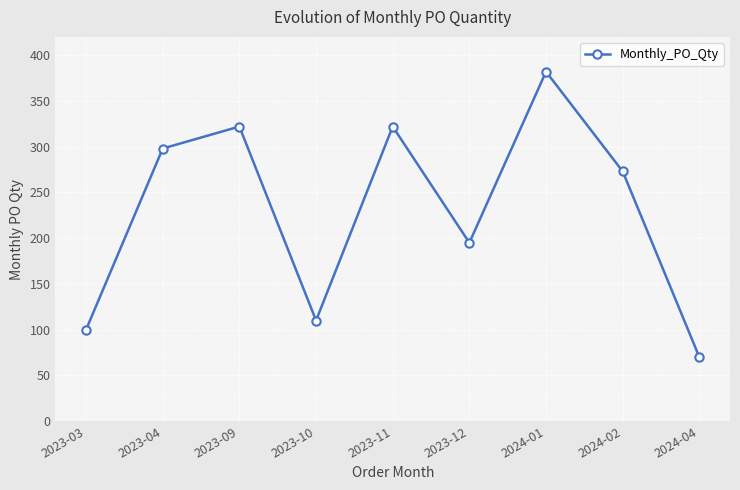

The value at 2024-01 is 161. True or false?

False